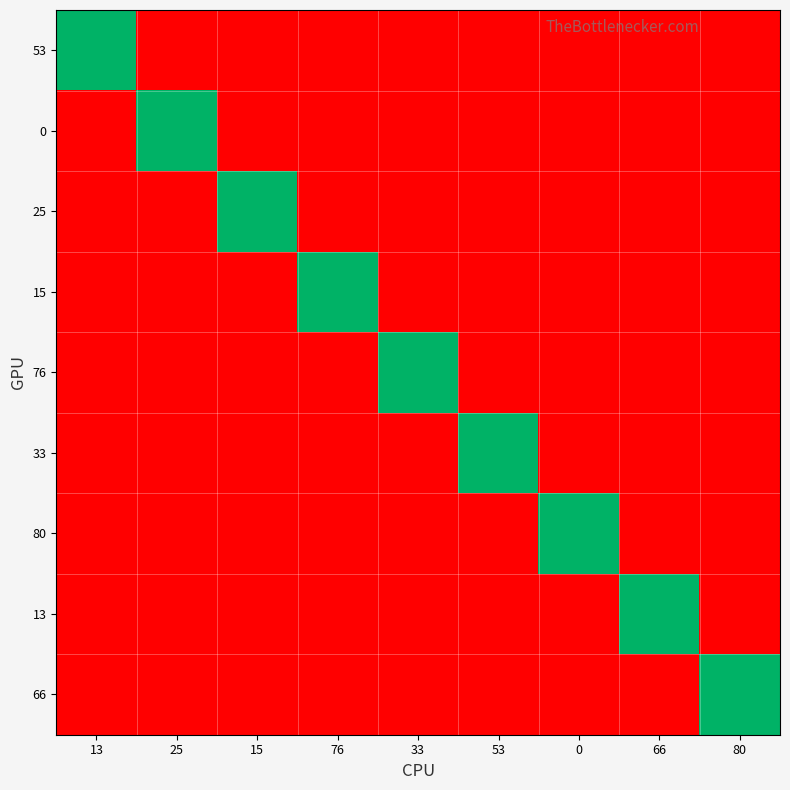

What is the greatest value displayed?

1